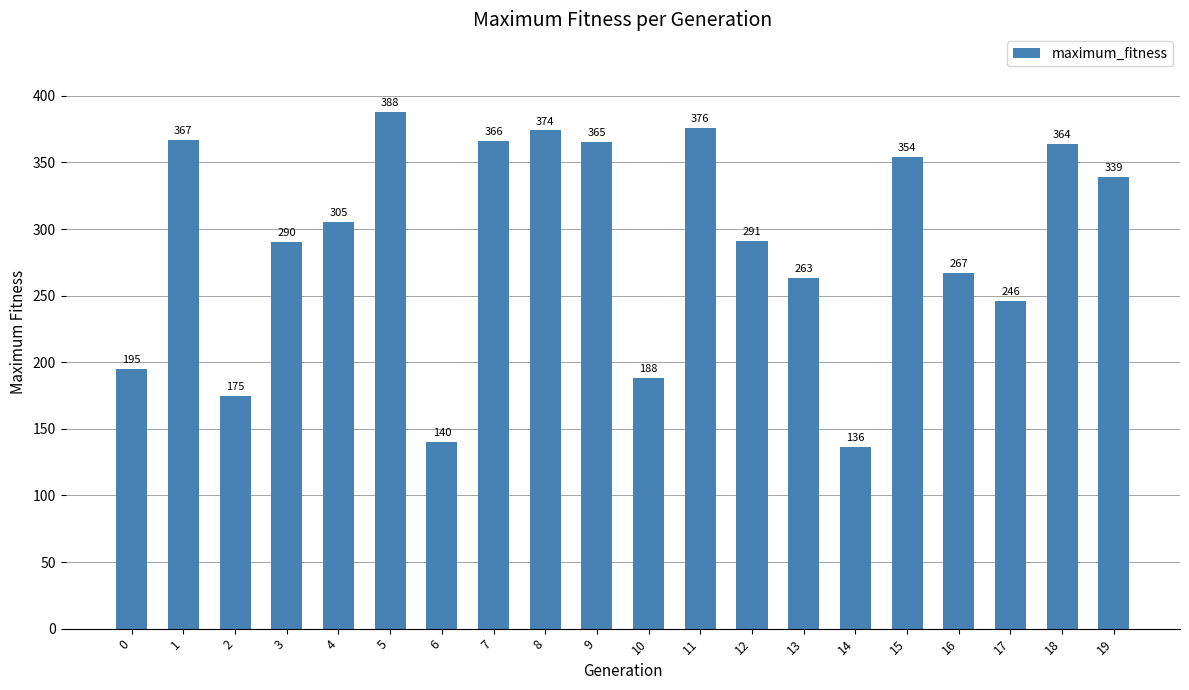

Reading left to right, transcribe all the data shown in this chart.

0=195	1=367	2=175	3=290	4=305	5=388	6=140	7=366	8=374	9=365	10=188	11=376	12=291	13=263	14=136	15=354	16=267	17=246	18=364	19=339